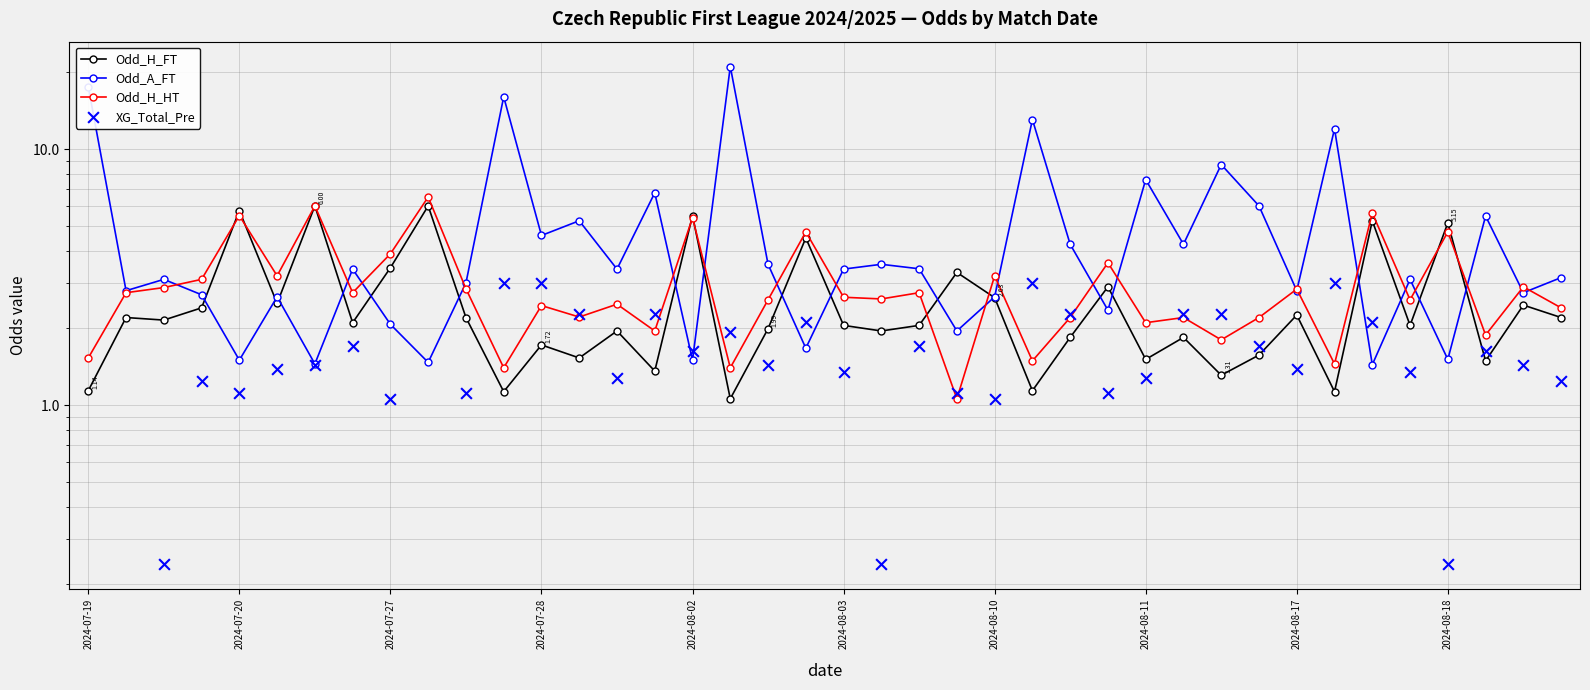

Which series has the widest spread of Y values?

Odd_A_FT